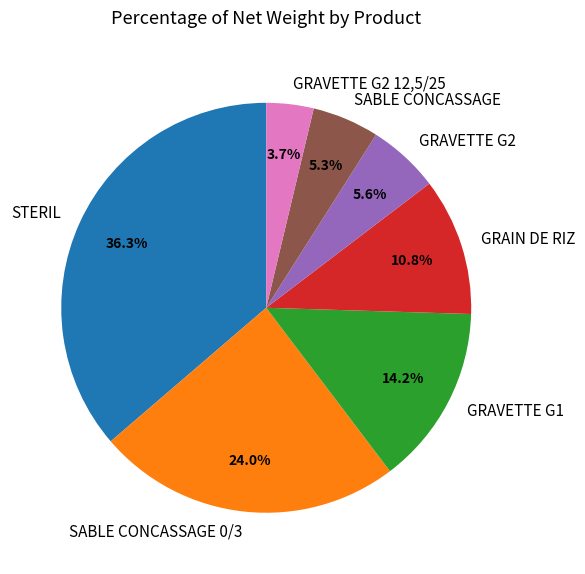

How many segments does this pie chart have?

7